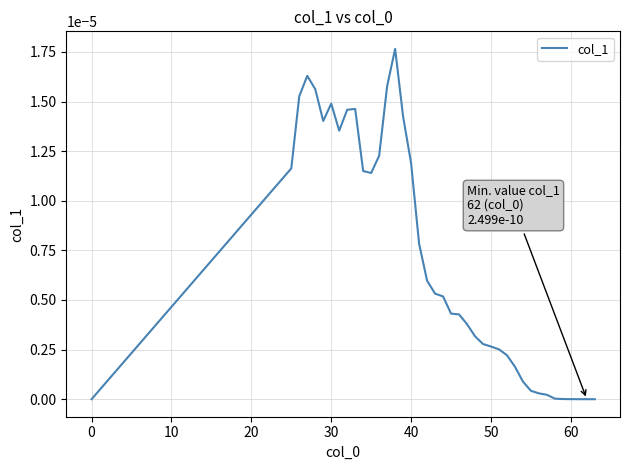

Is this an area chart (filled region under the line)?

No